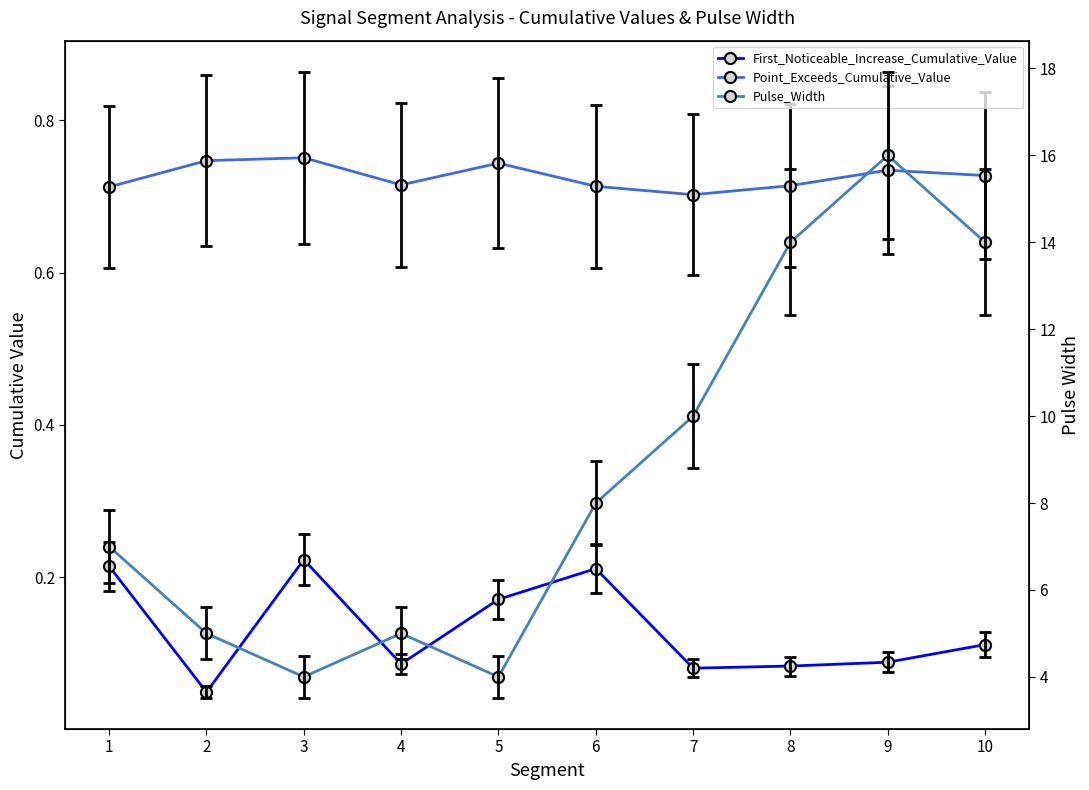

At which label does Point_Exceeds_Cumulative_Value reach its peak?

3